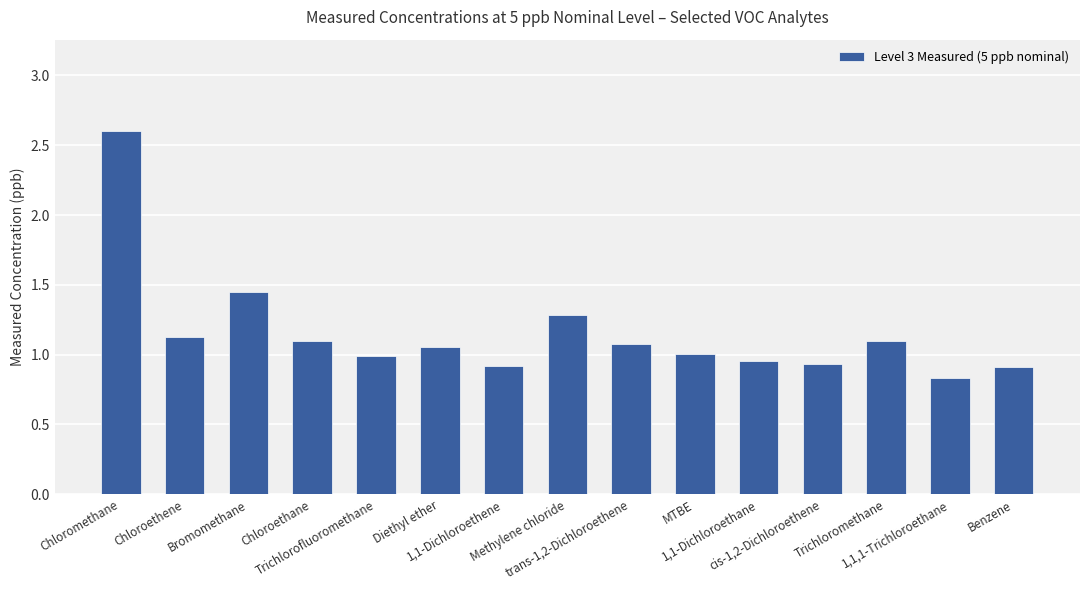

Count the number of data series in this chart.

1